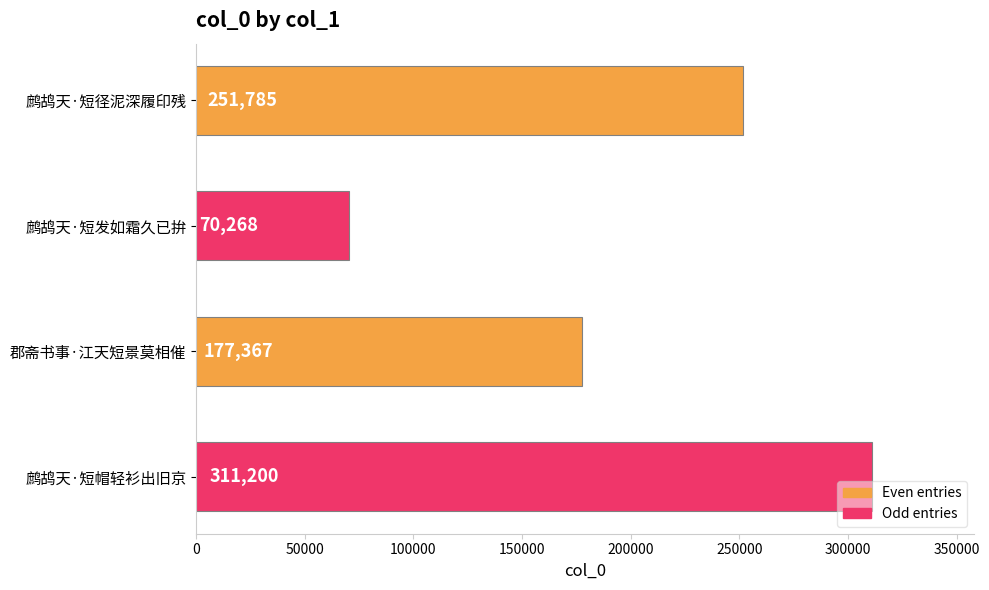

Reading top to bottom, what are all the values shown in this chart?

251785	70268	177367	311200